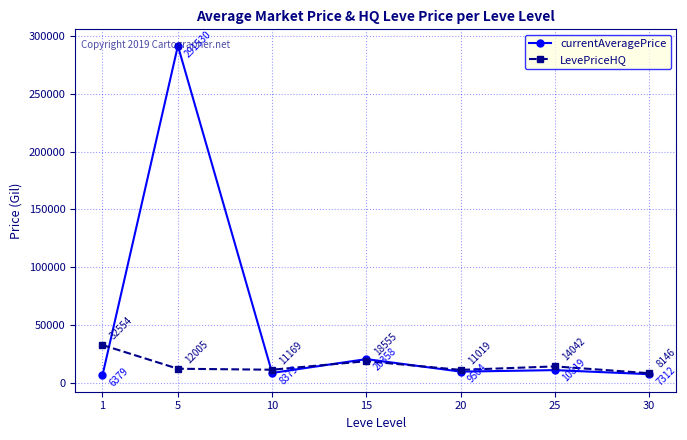

At how many categories does at least one series exceed 151264?

1